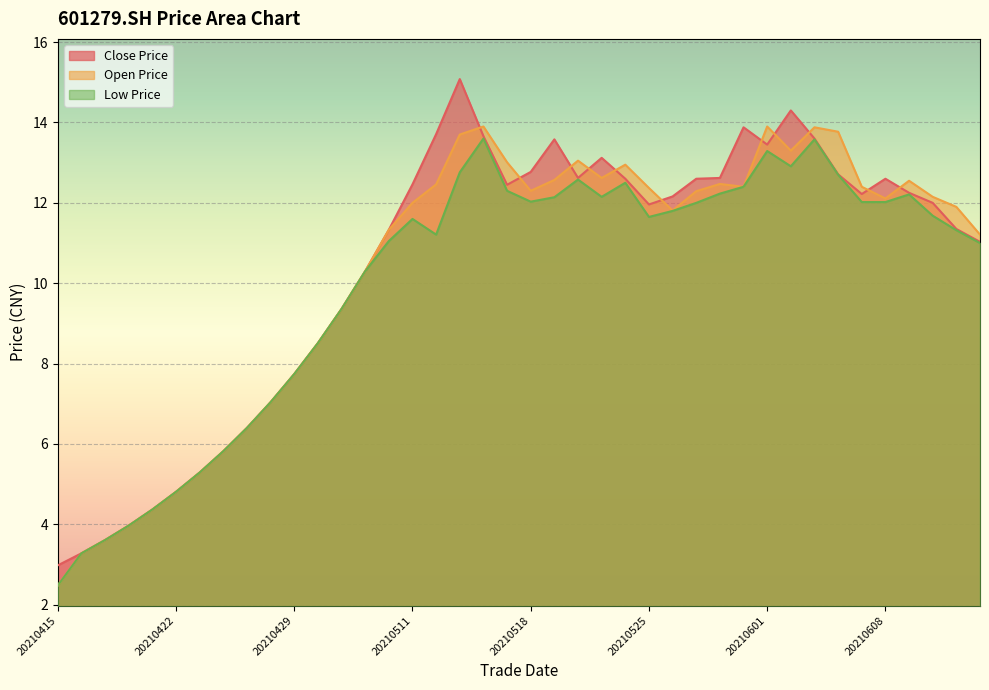

How many lines are shown in the chart?

3